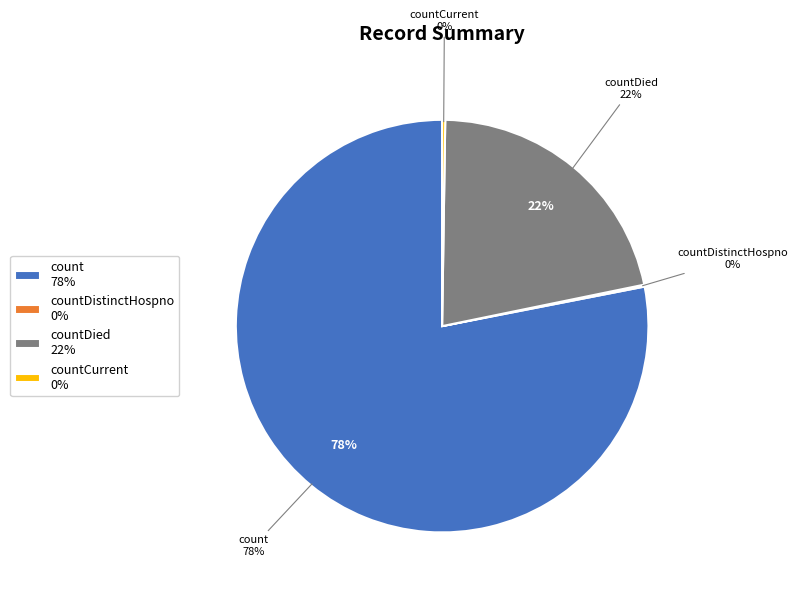

How much of the chart is everything except count?

21.9%